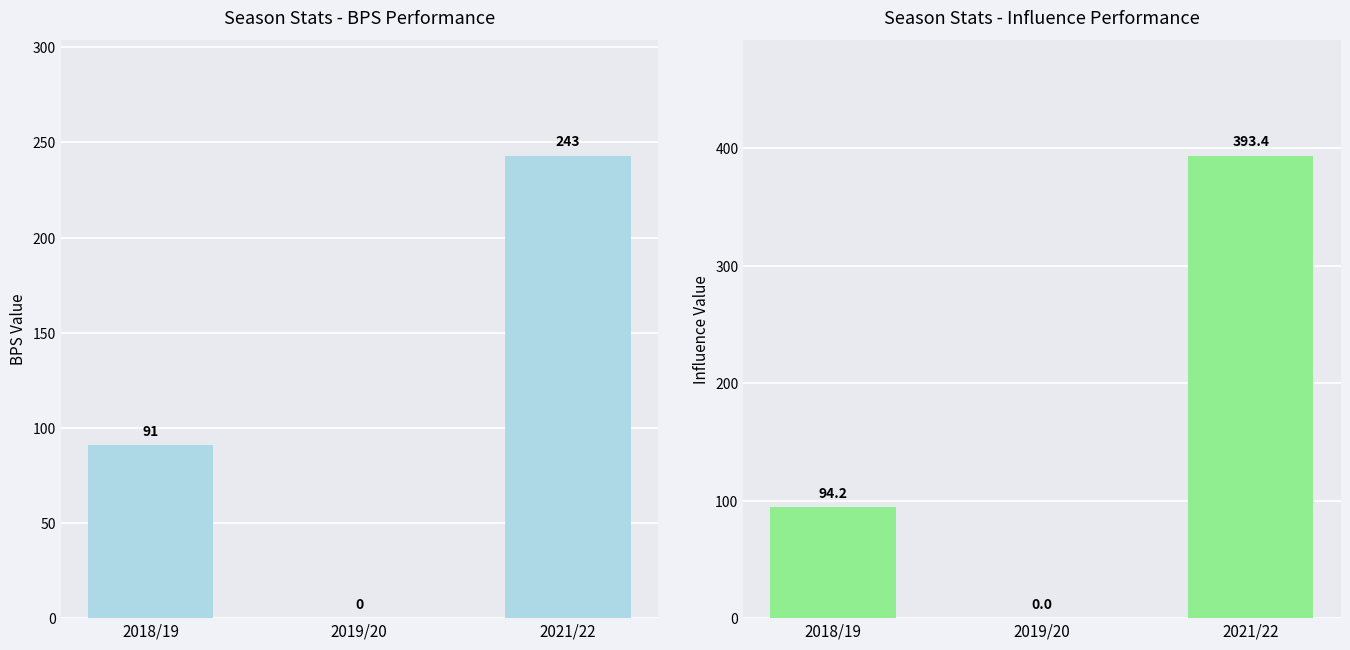

What is the total value across all series at 2021/22?

636.4